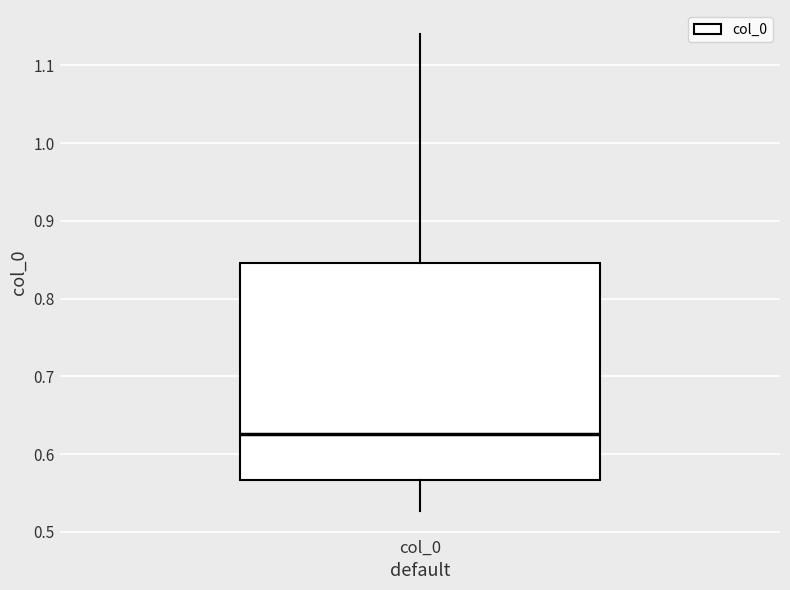

Read this box plot against the y-axis: the position of the median line, the range covered by the box, and the ends of both whiskers. The values are not printed on the chart, so give them approximately, as read against the axis.

median 0.63, box 0.57 to 0.85, whiskers 0.53 to 1.14